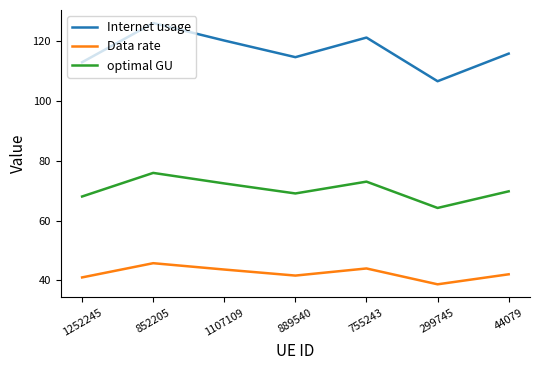

What position from the right is 1252245?

7